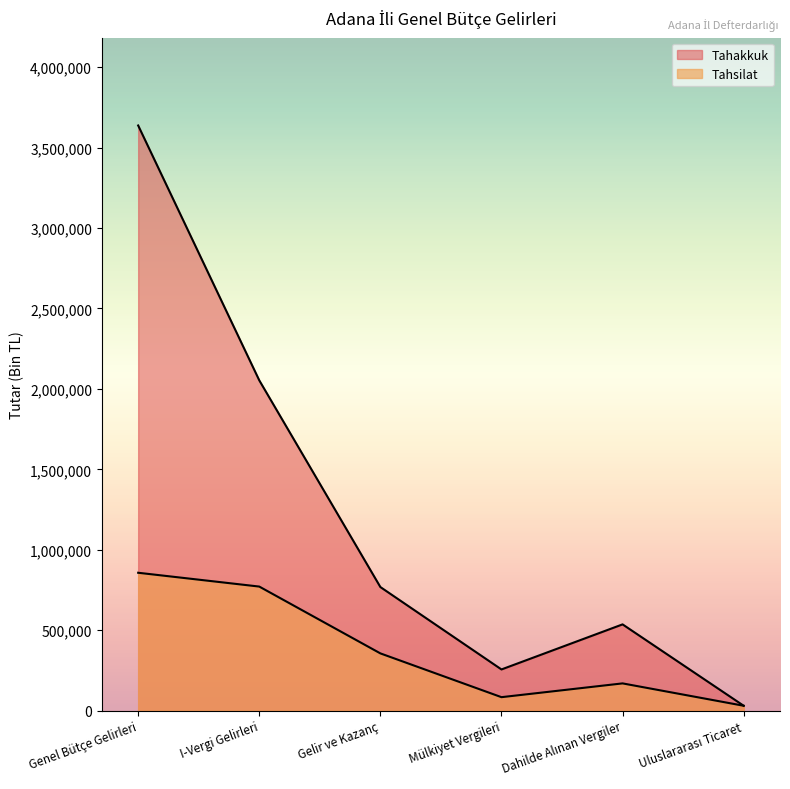

How many values in the Tahsilat series exceed 355759?

2